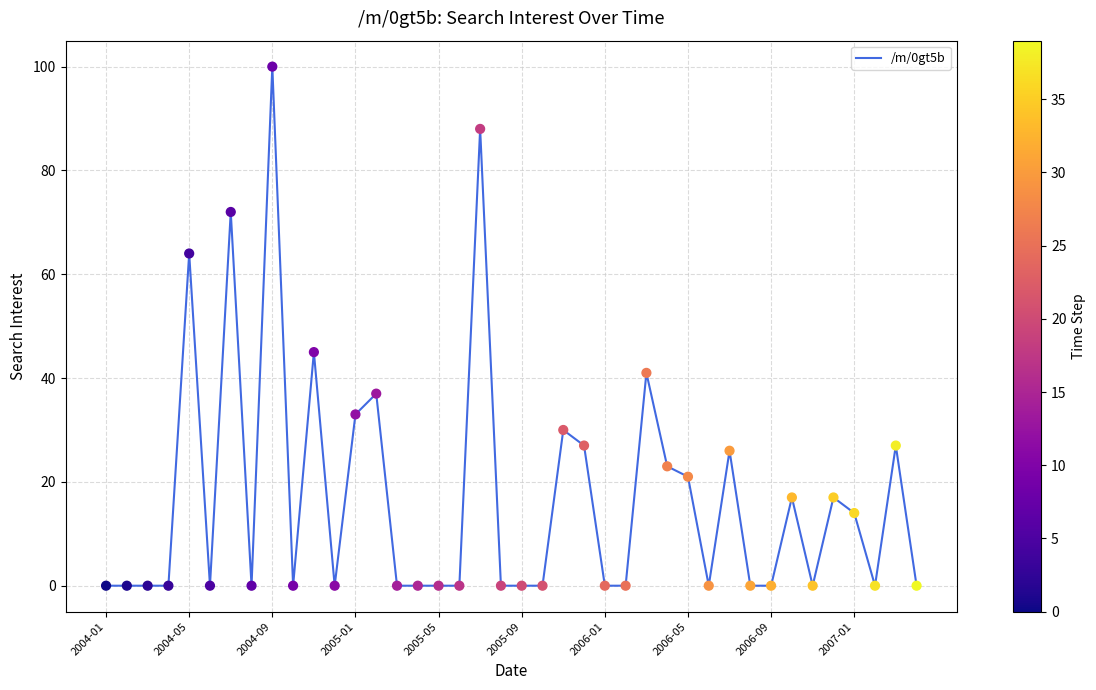

What is the greatest value displayed?

100